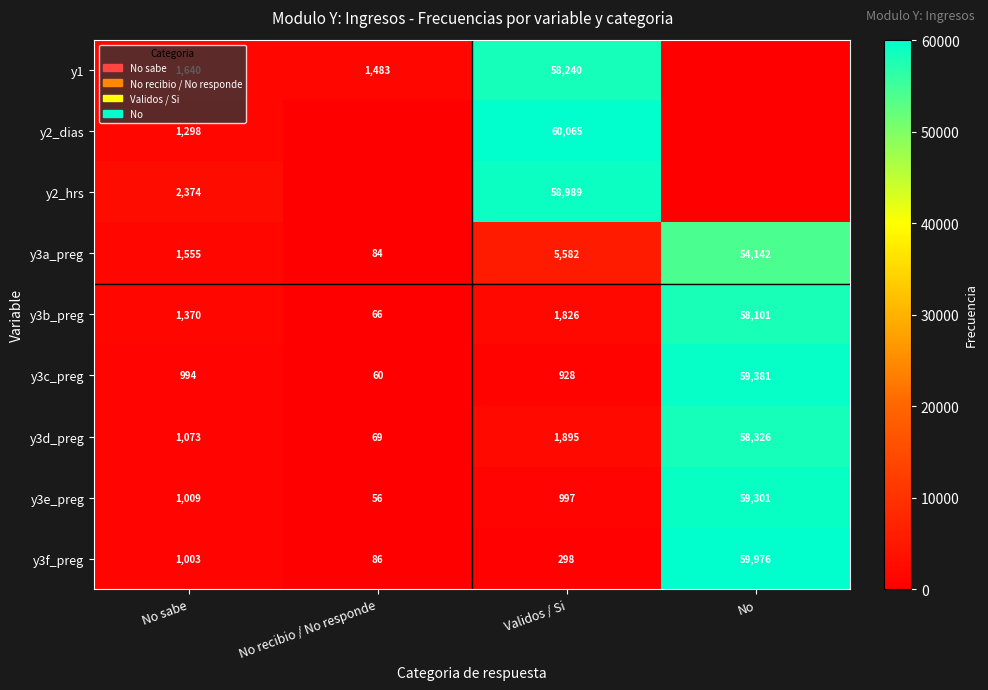

The value of y2_hrs at No sabe is 2374. True or false?

True